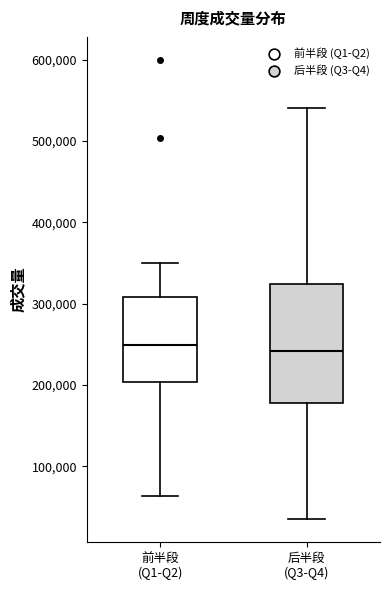

Which box is the tallest, from its lower edge to its upper edge?

后半段 (Q3-Q4)